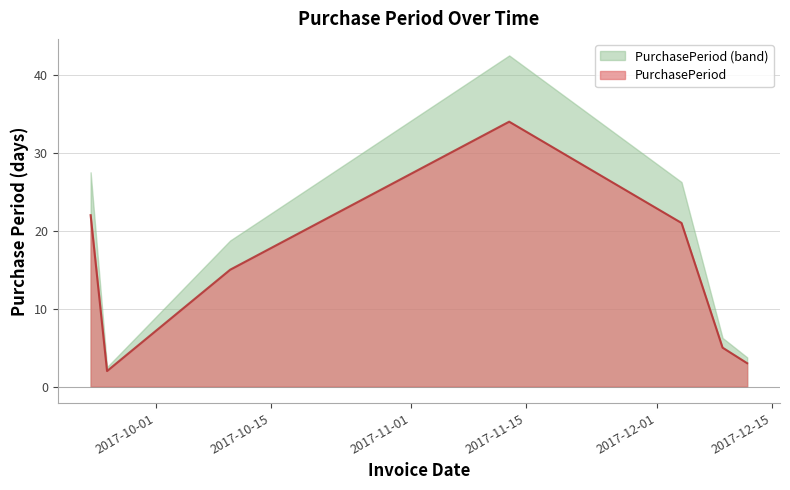

Reading left to right, extract all data points from this chart.

2017-09-23=22	2017-09-25=2	2017-10-10=15	2017-11-13=34	2017-12-04=21	2017-12-09=5	2017-12-12=3